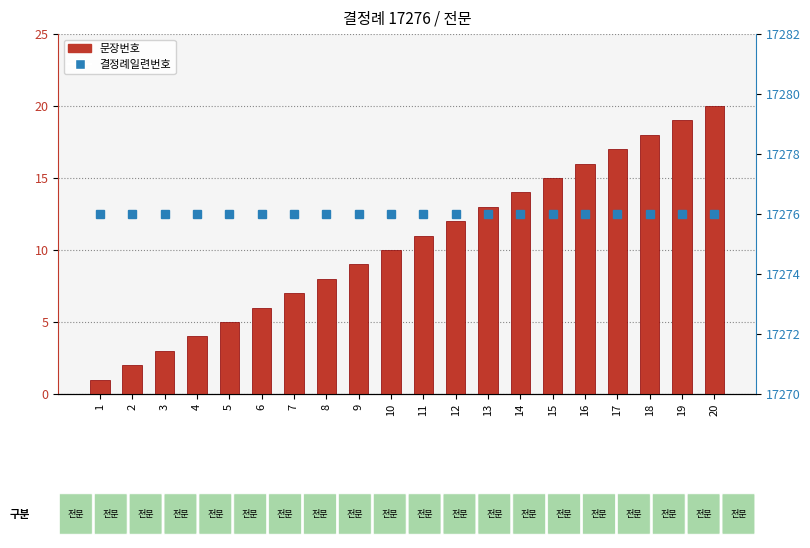

What is the sum of the 문장번호 values at 19 and 11?

30